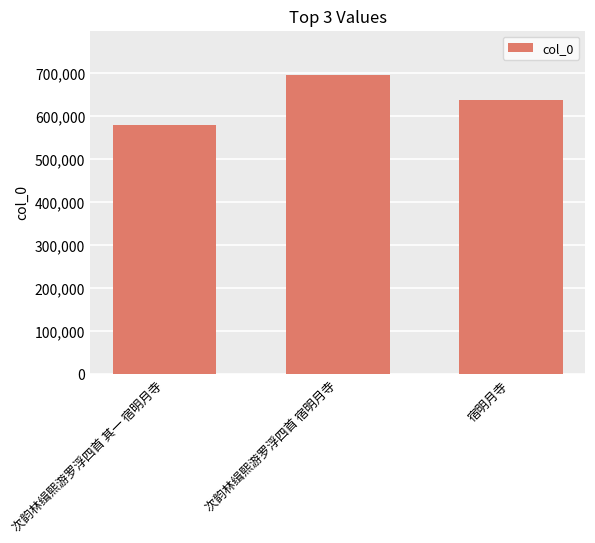

What is the average value?

637131